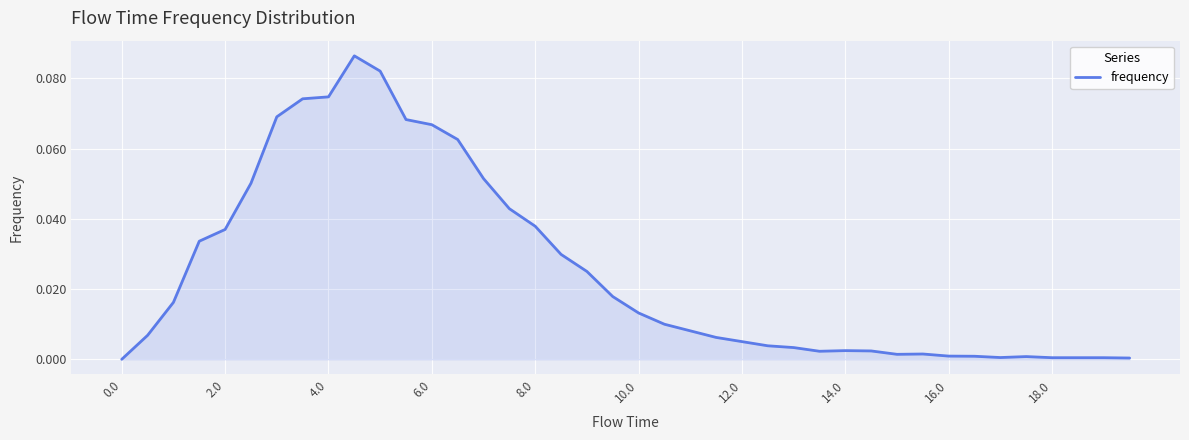

How many lines are shown in the chart?

1